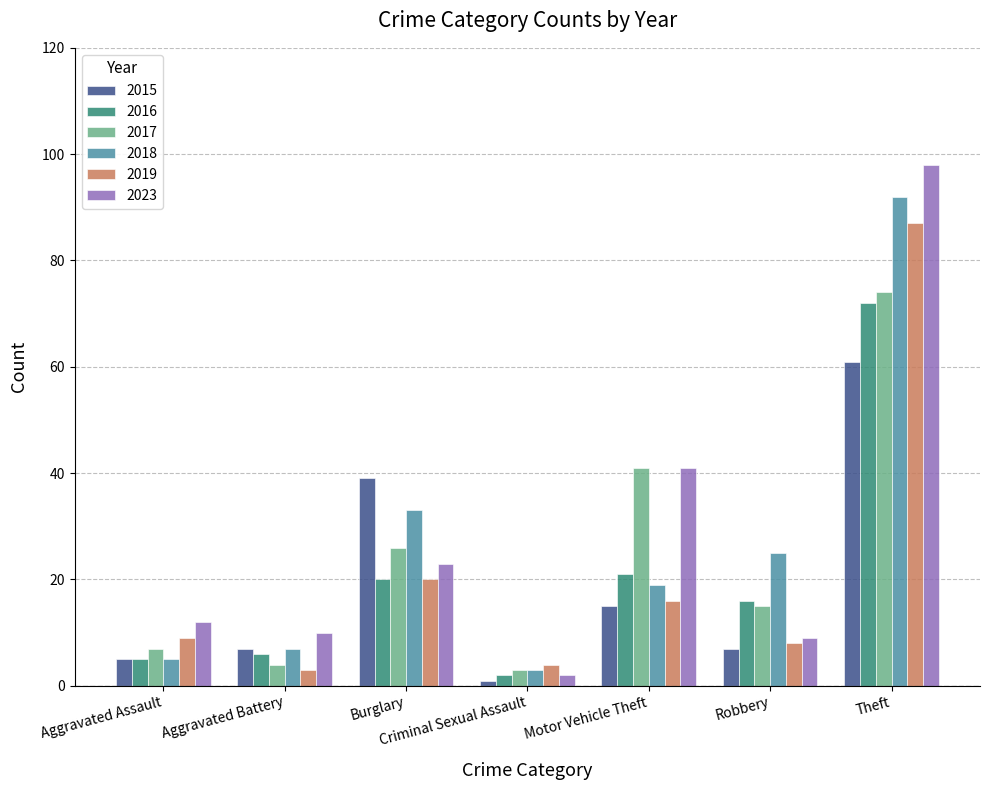

At which label is 2015 closest to 31?

Burglary